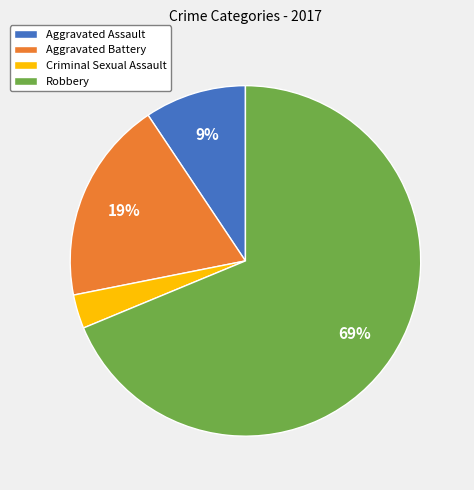

Is the sum of Robbery and Aggravated Battery greater than half?

Yes